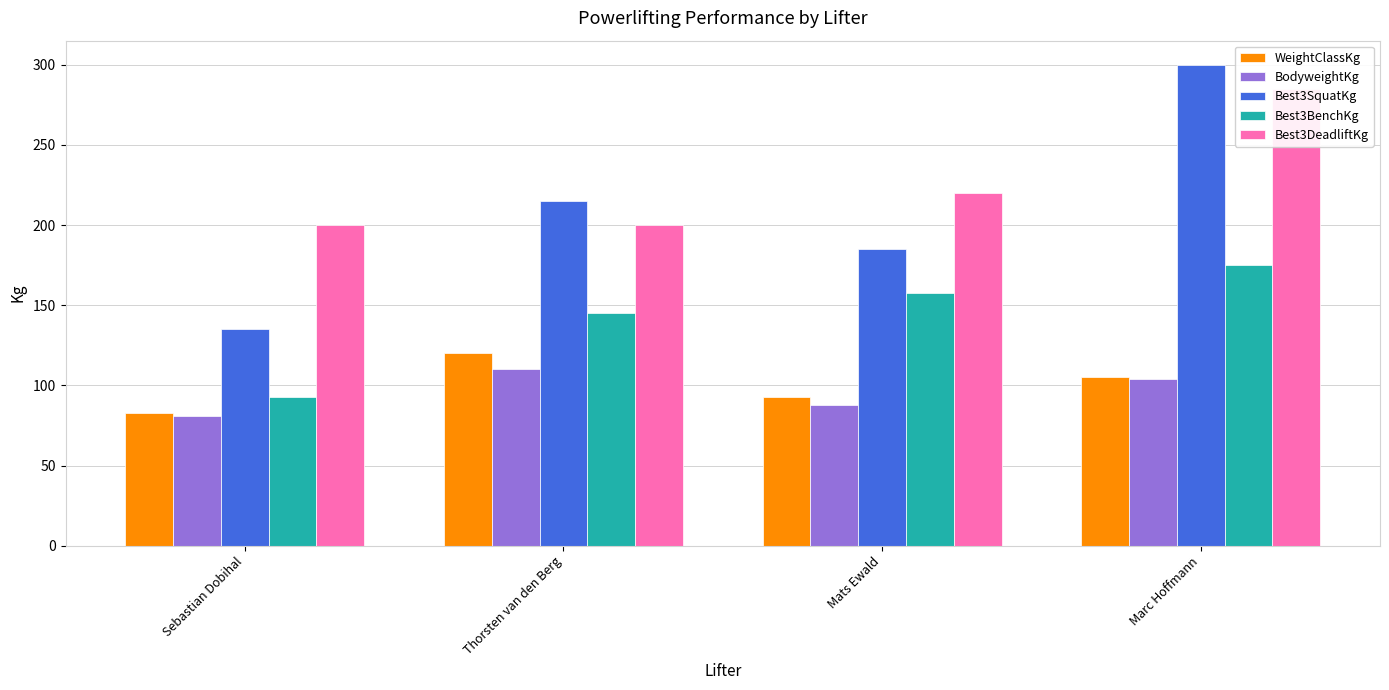

Does the chart contain any negative values?

No